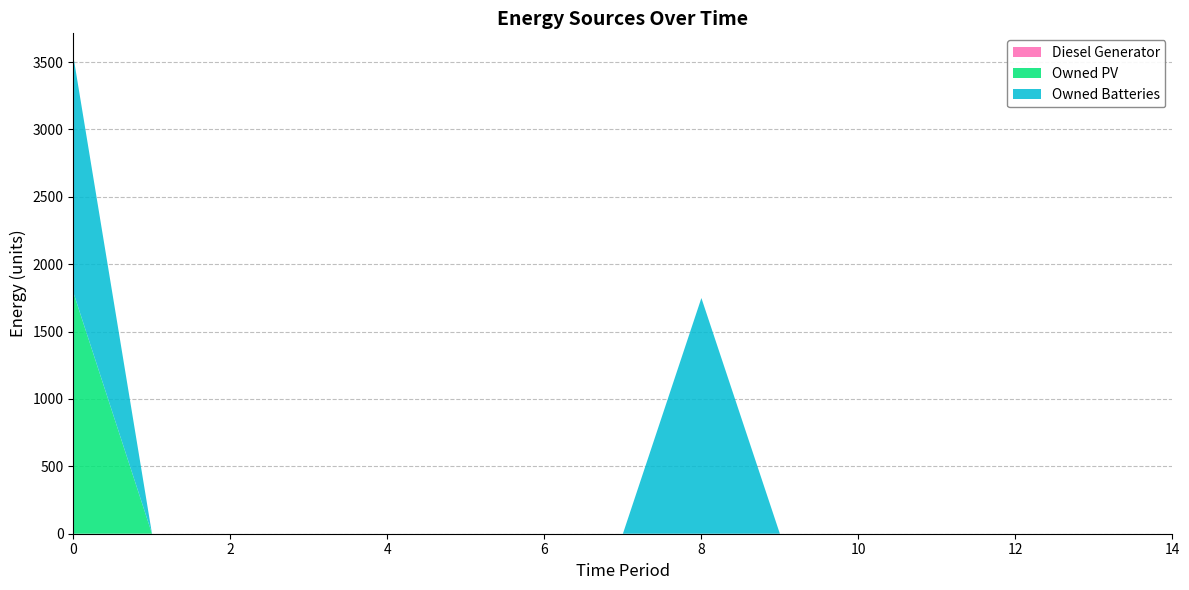

Reading left to right, what are all the values shown in this chart?

Diesel Generator: 0	0	0	0	0	0	0	0	0	0	0	0	0	0	0
Owned PV: 1787	0	0	0	0	0	0	0	0	0	0	0	0	0	0
Owned Batteries: 1749	0	0	0	0	0	0	0	1749	0	0	0	0	0	0